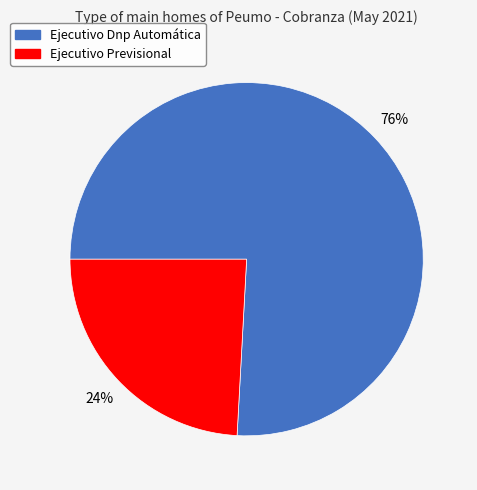

Which has a higher value, Ejecutivo Previsional or Ejecutivo Dnp Automática?

Ejecutivo Dnp Automática